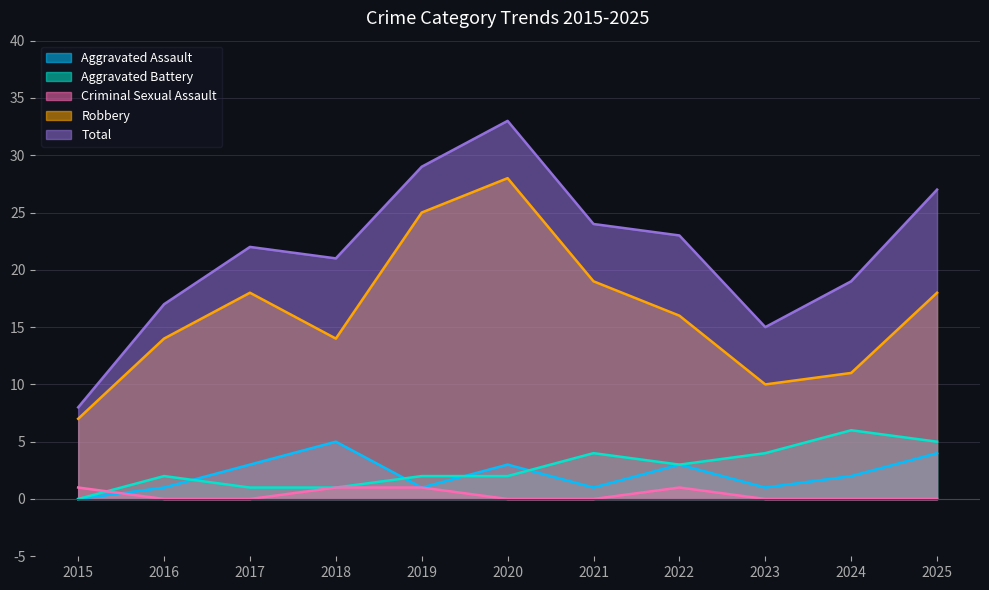

What is the sum of all Aggravated Assault values?

24